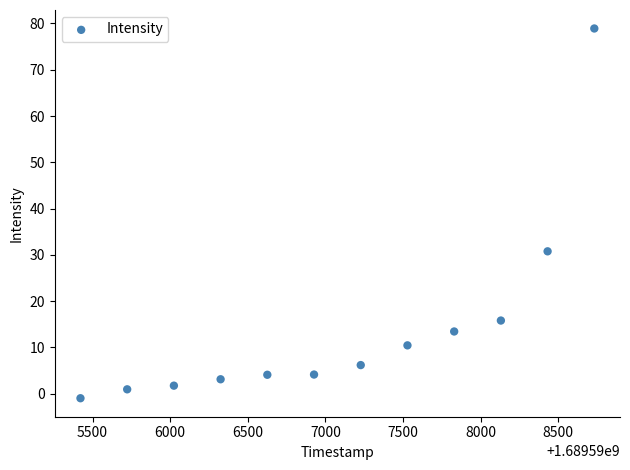

What is the average X value?

1689597077.5